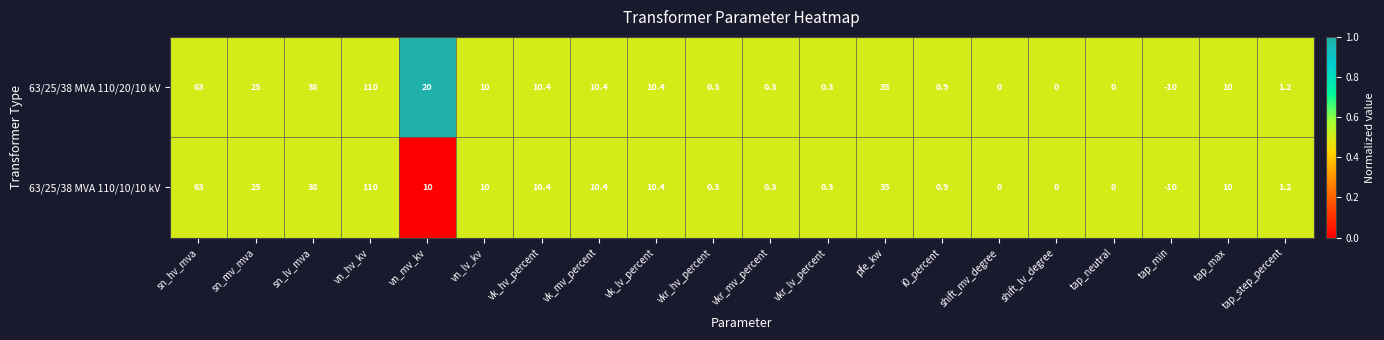

At which category is the sum across all series the highest?

vn_hv_kv